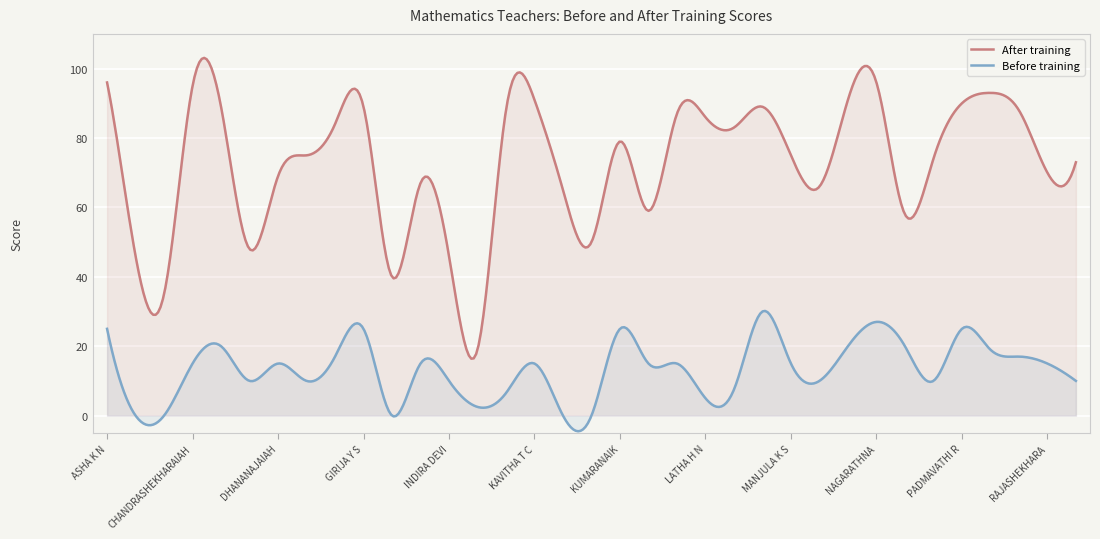

True or false: Before training and After training intersect in this chart.

False